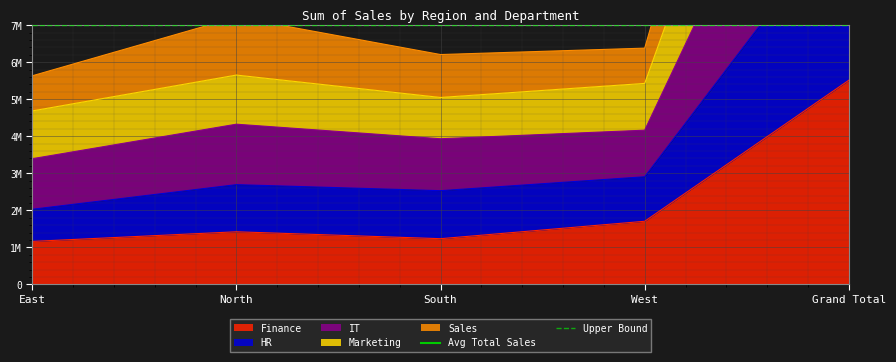

What is the average value of the Upper Bound series?

7000000.0